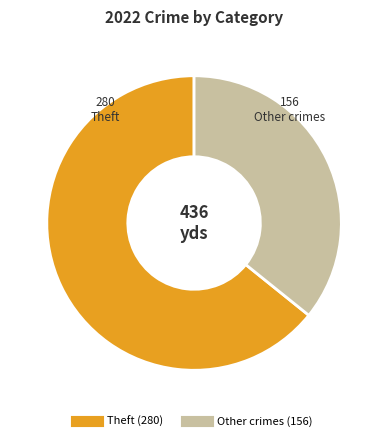

Is there any slice that represents more than half of the pie?

Yes